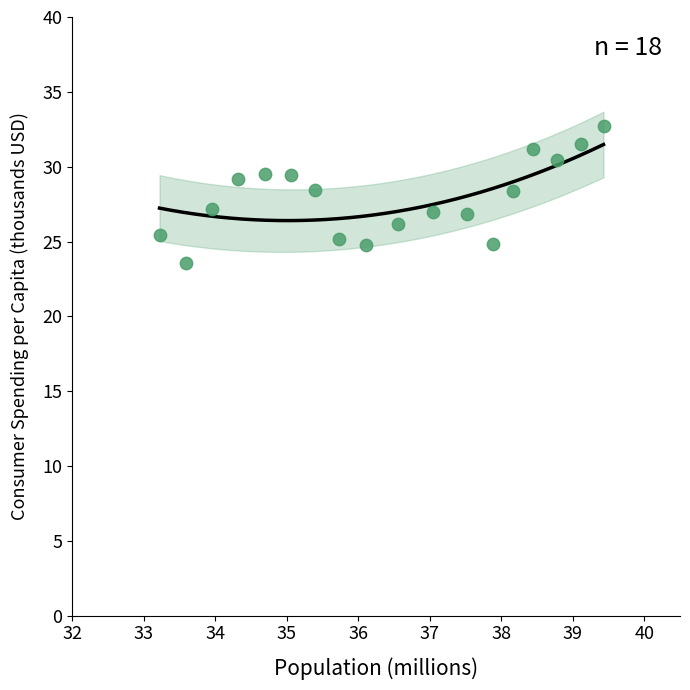

What is the range of X values (max minus min)?

6.2